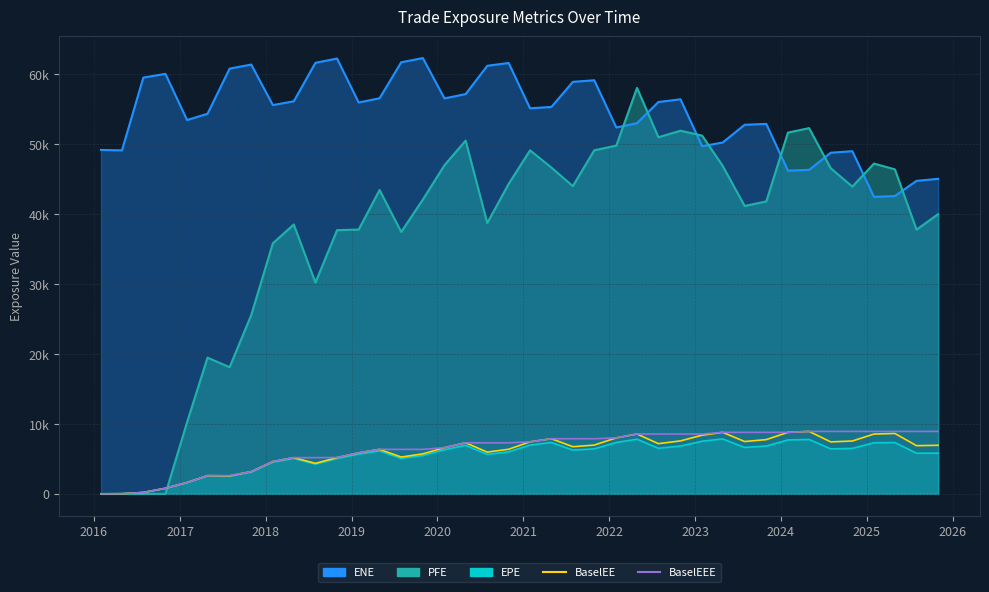

How many lines are shown in the chart?

2